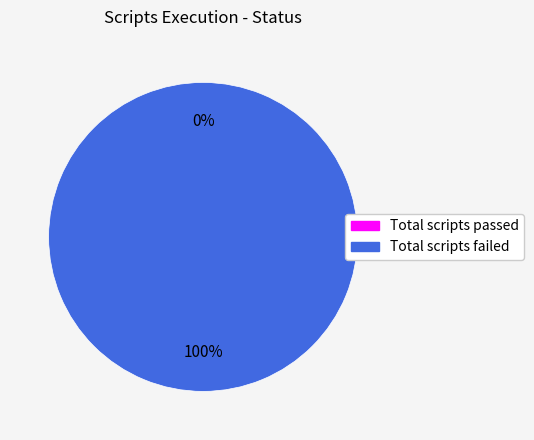

How many segments does this pie chart have?

2